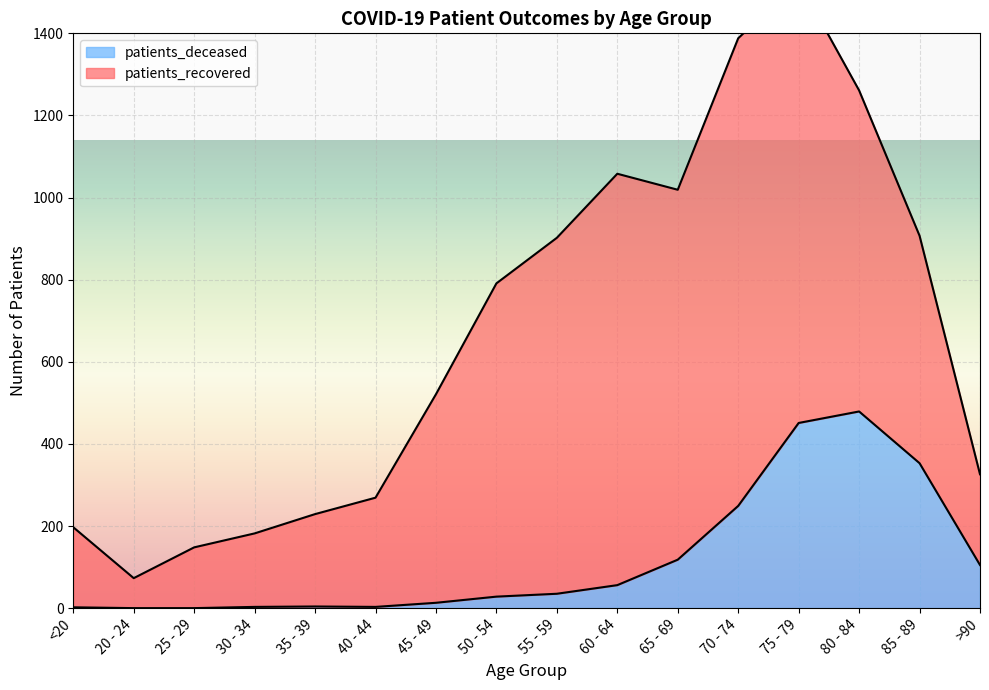

What is the ratio of the value at >90 to the value at 75 - 79?

0.2